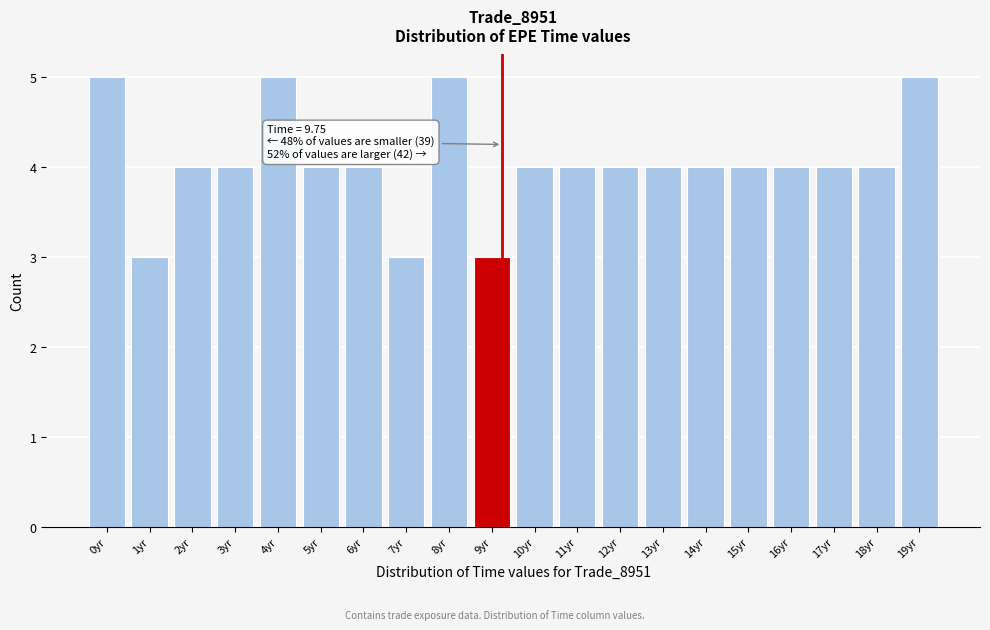

Reading left to right, transcribe all the data shown in this chart.

0yr=5	1yr=3	2yr=4	3yr=4	4yr=5	5yr=4	6yr=4	7yr=3	8yr=5	9yr=3	10yr=4	11yr=4	12yr=4	13yr=4	14yr=4	15yr=4	16yr=4	17yr=4	18yr=4	19yr=5